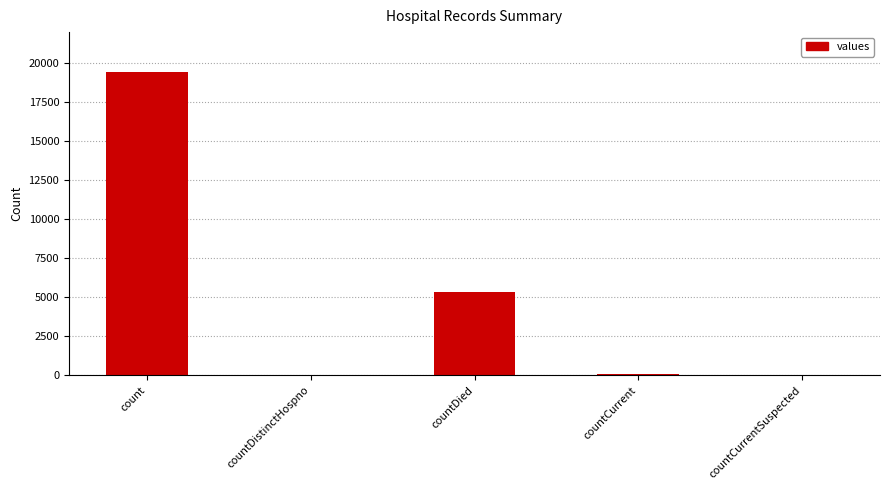

What value does the data have at count, to the nearest 10?

19420